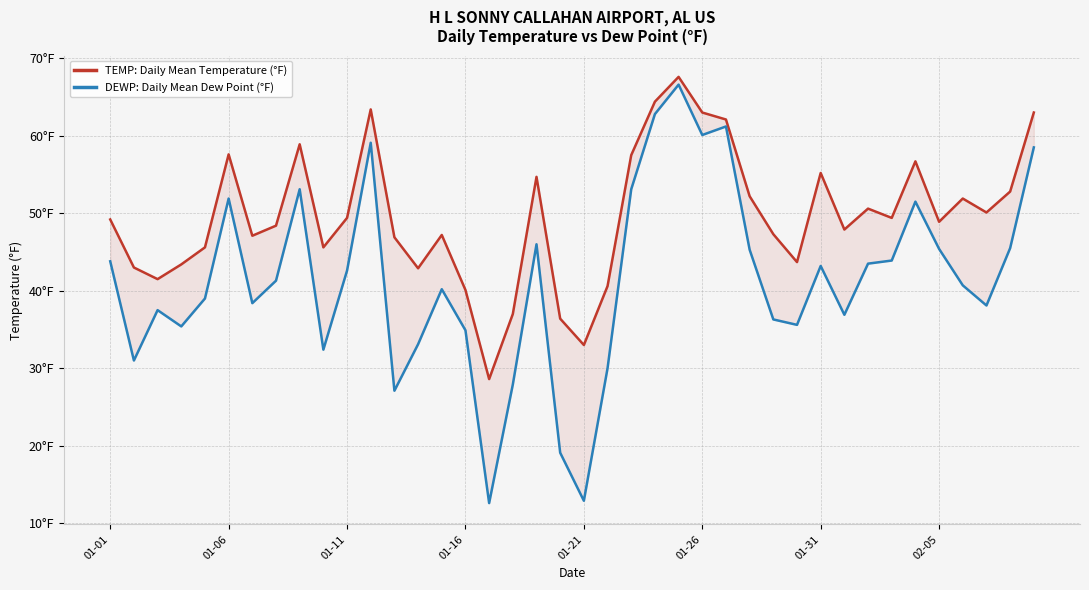

List the series in order of their overall mean, highest first.

TEMP: Daily Mean Temperature (°F), DEWP: Daily Mean Dew Point (°F)